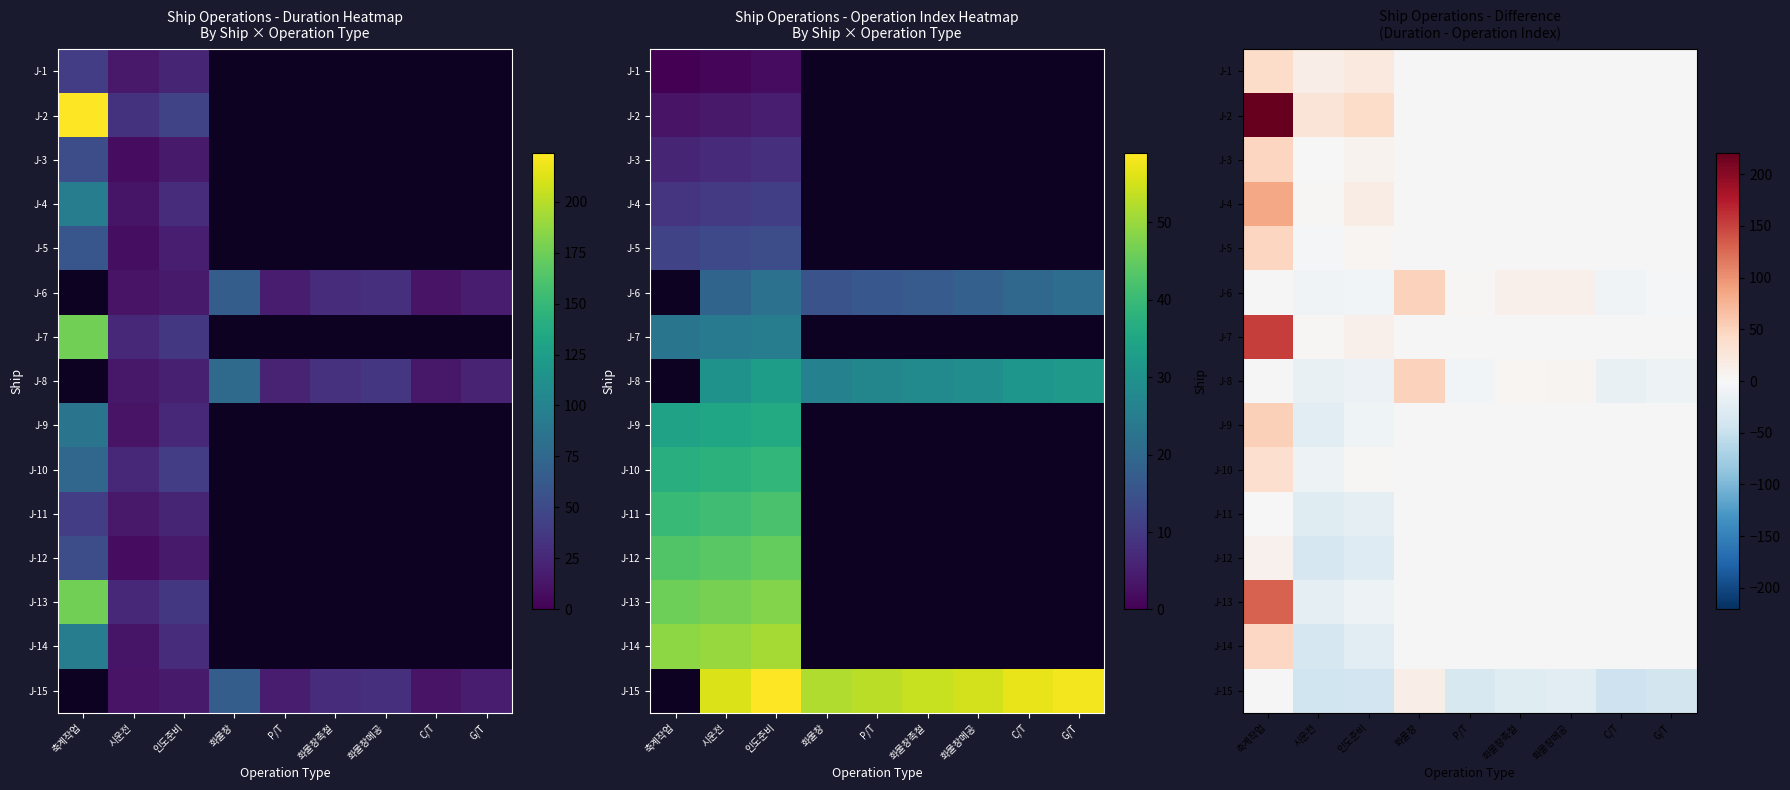

What is the lowest value of the J-10 series?

-12.0